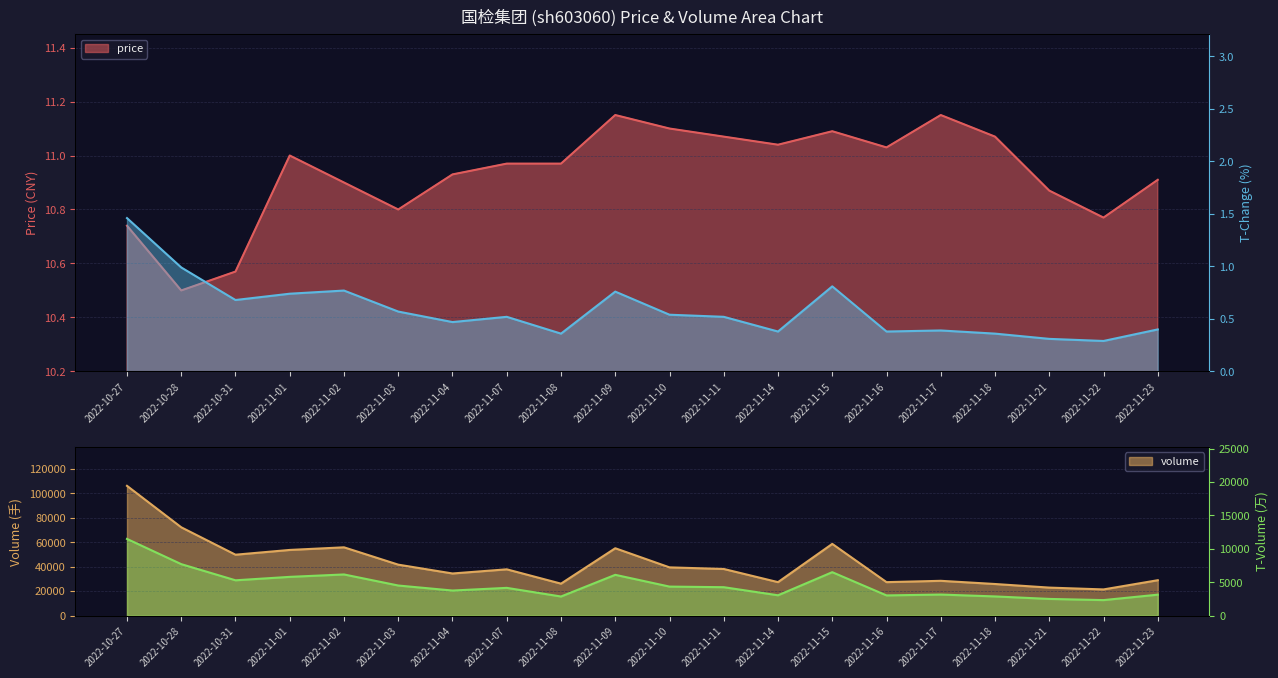

What is the label of the 18th point from the left?

2022-11-21